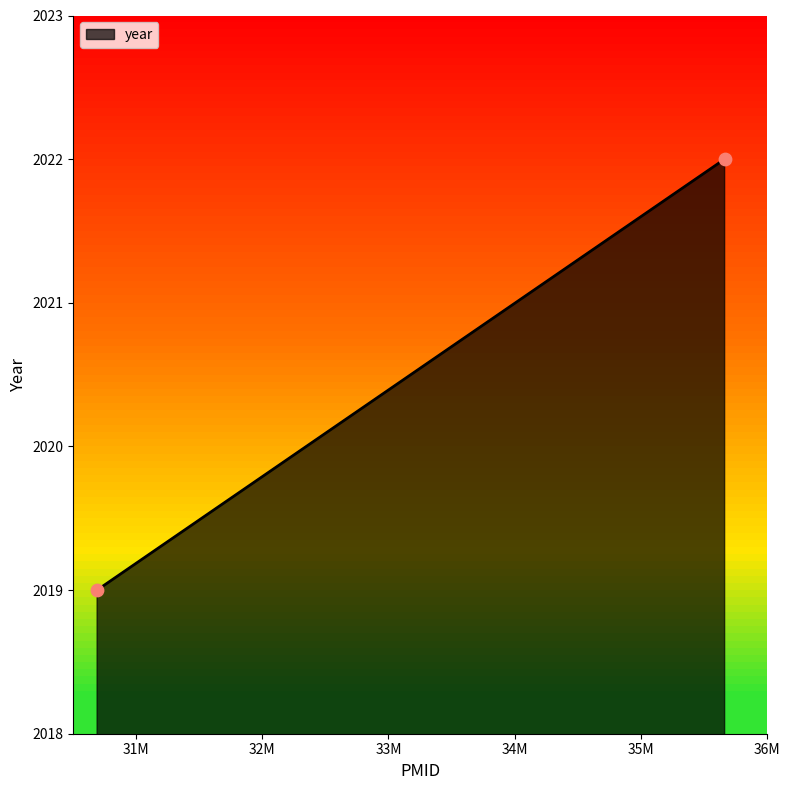

What Y value in the scatter plot is closest to 2020?

2019